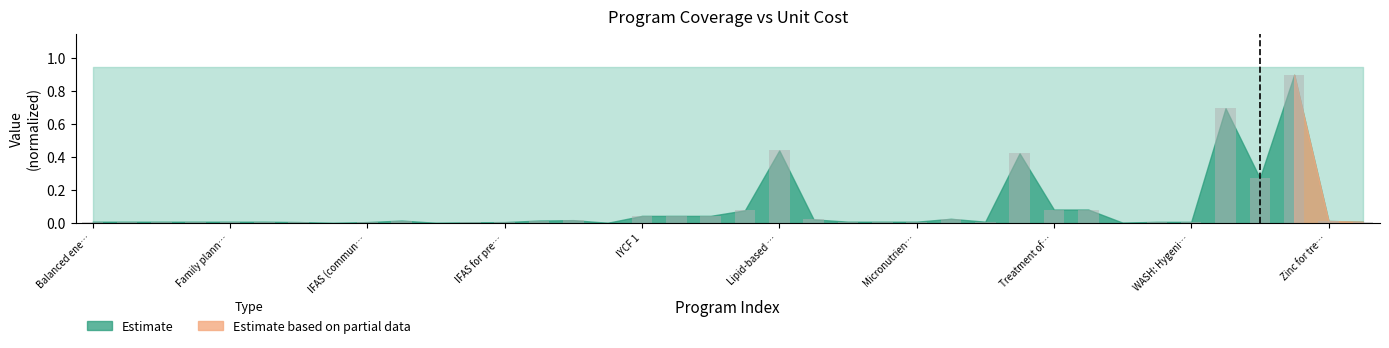

What is the sum of all values?

3.4